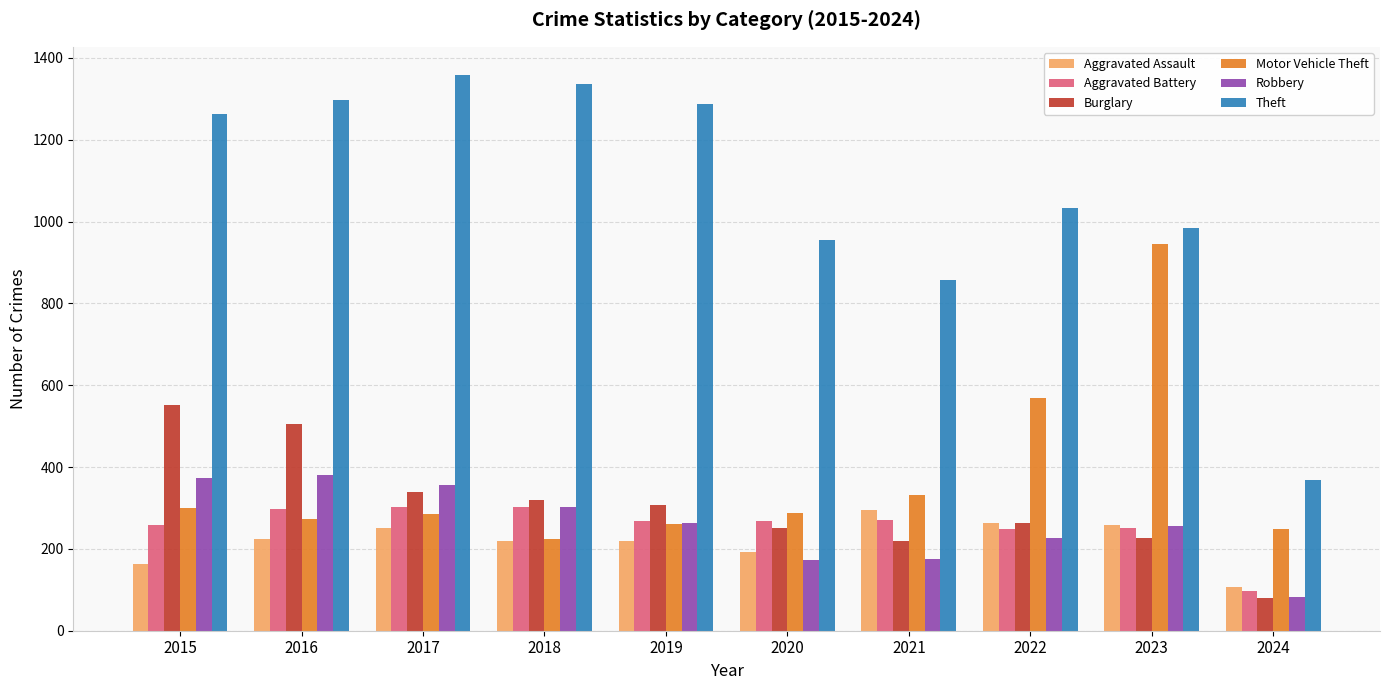

Between 2015 and 2024, which series saw the biggest shift?

Theft